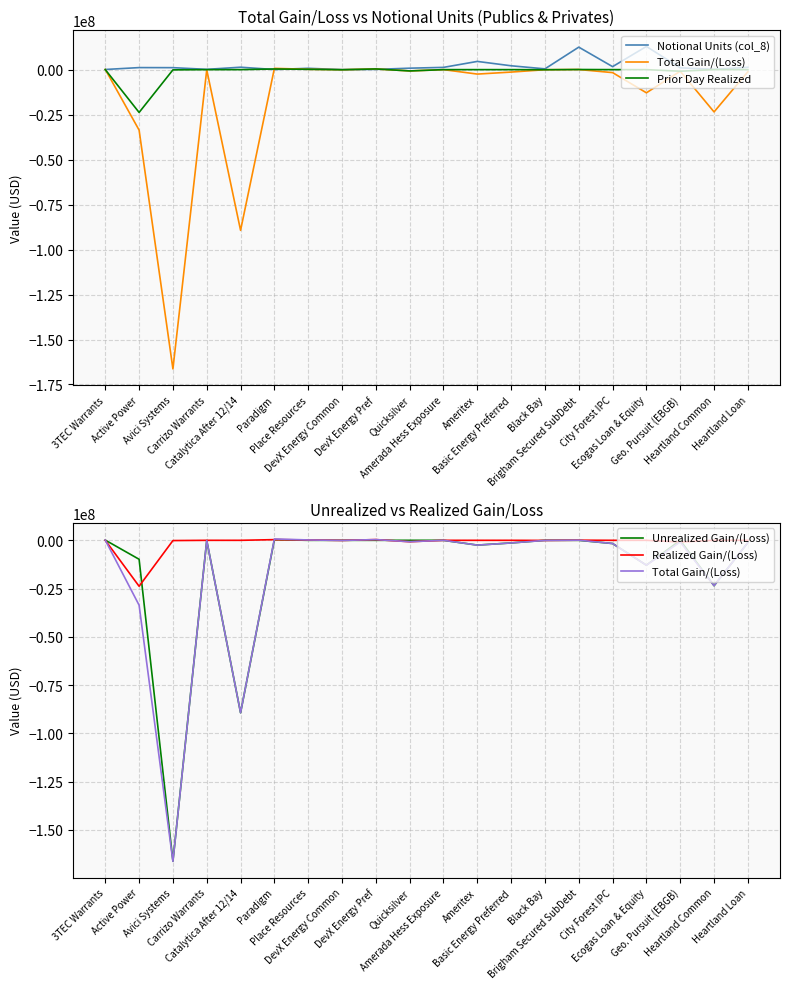

What is the value of the Notional Units (col_8) point at the 2nd from the left?

1129277.0